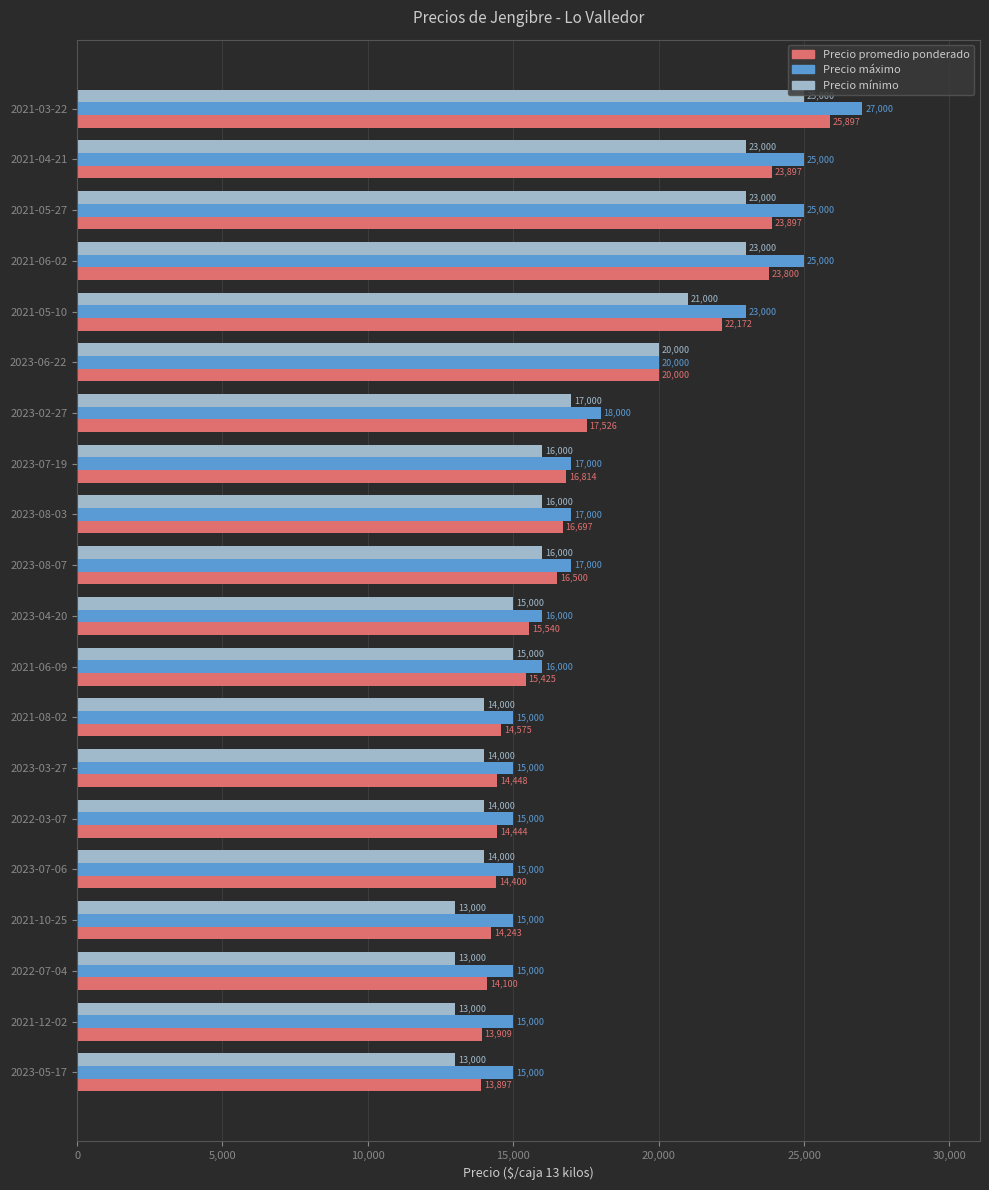

Which series has the largest total across all categories?

Precio máximo